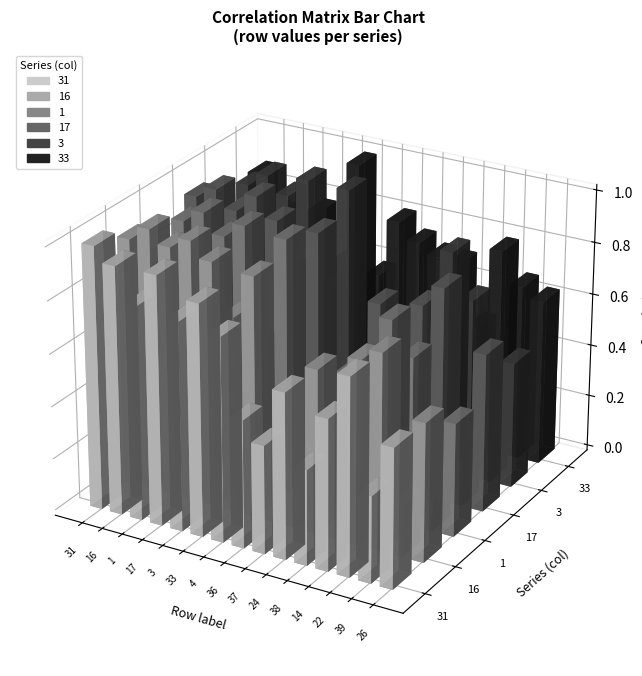

How many groups of bars are there?

15